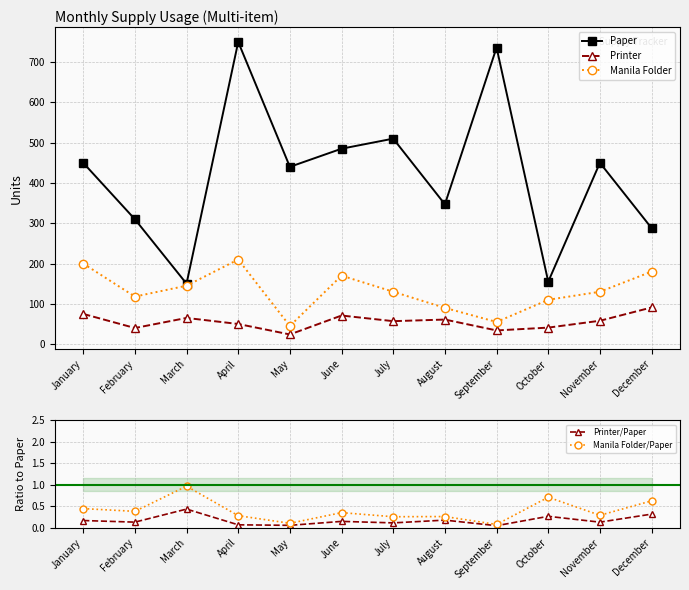

Which series changed the most between January and April?

Paper